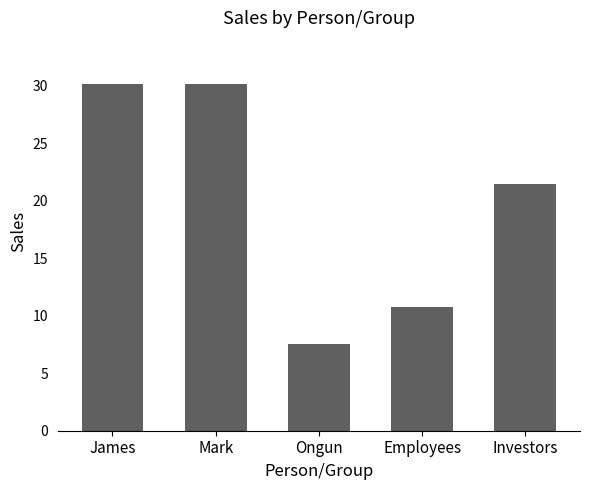

What is the difference between the maximum and second lowest values?

19.3